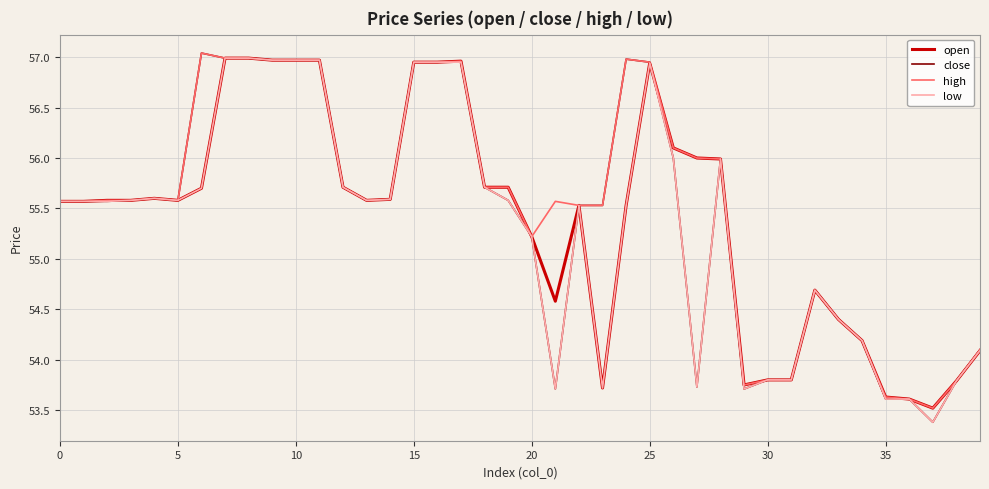

What is the minimum value for high?

53.5